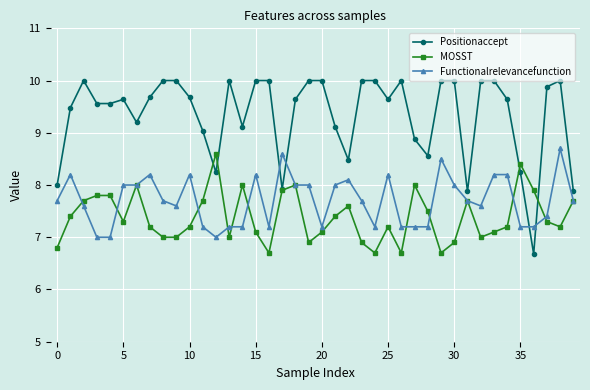

What is the minimum value shown in the chart?

6.7